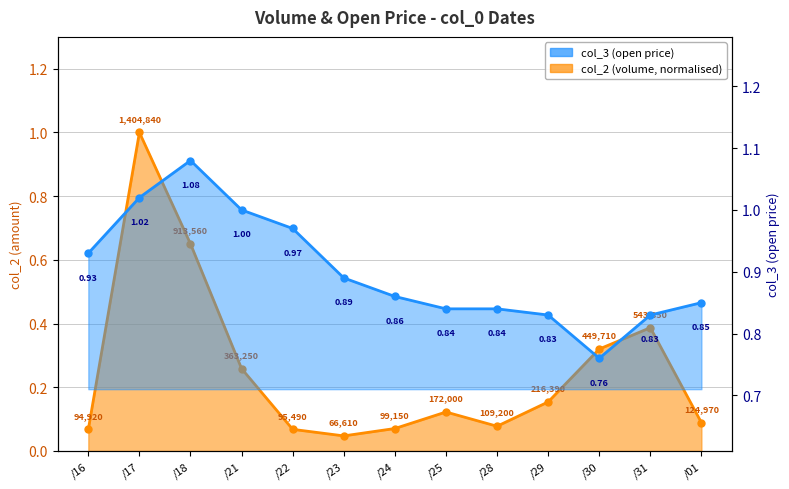

What is the average value of the col_3 series?

0.9